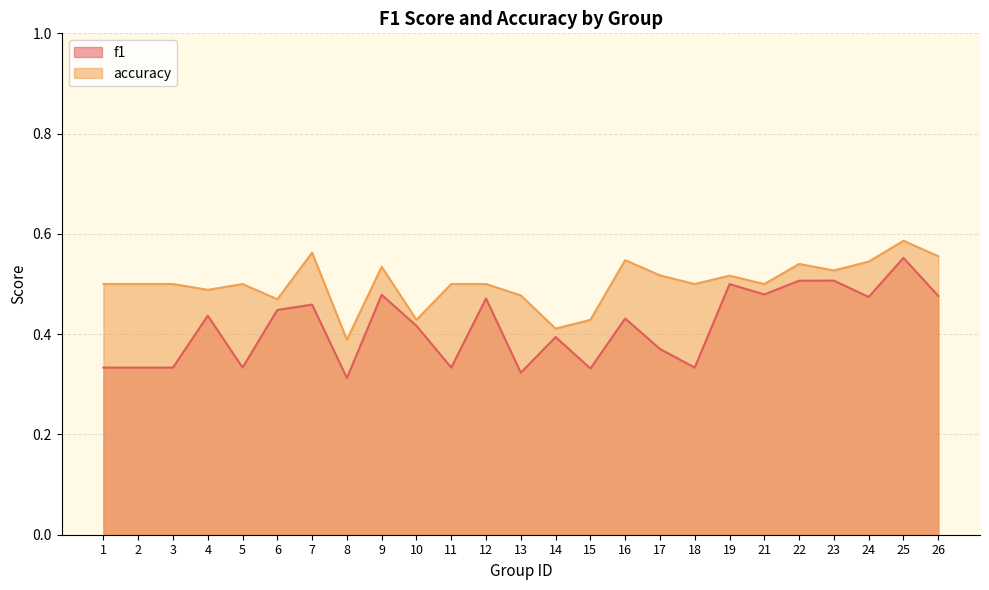

What is the sum of the f1 values at 22 and 8?

0.8